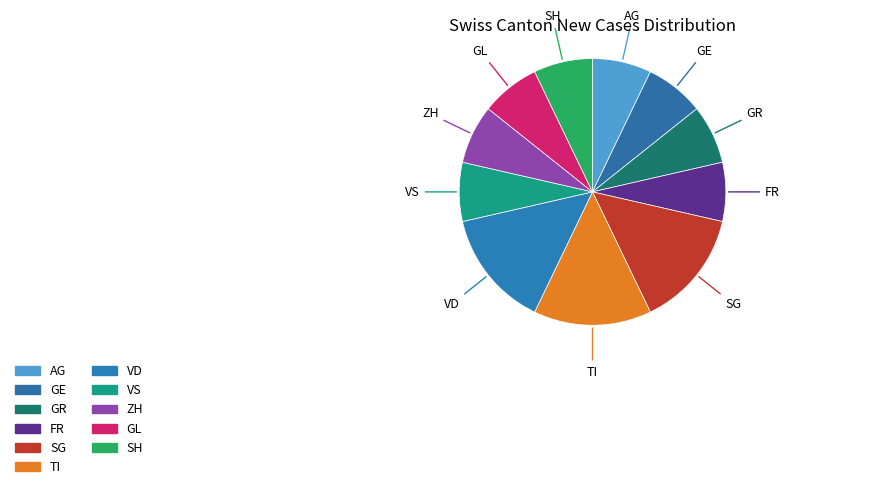

Do AG and SH together represent more than half of the pie?

No